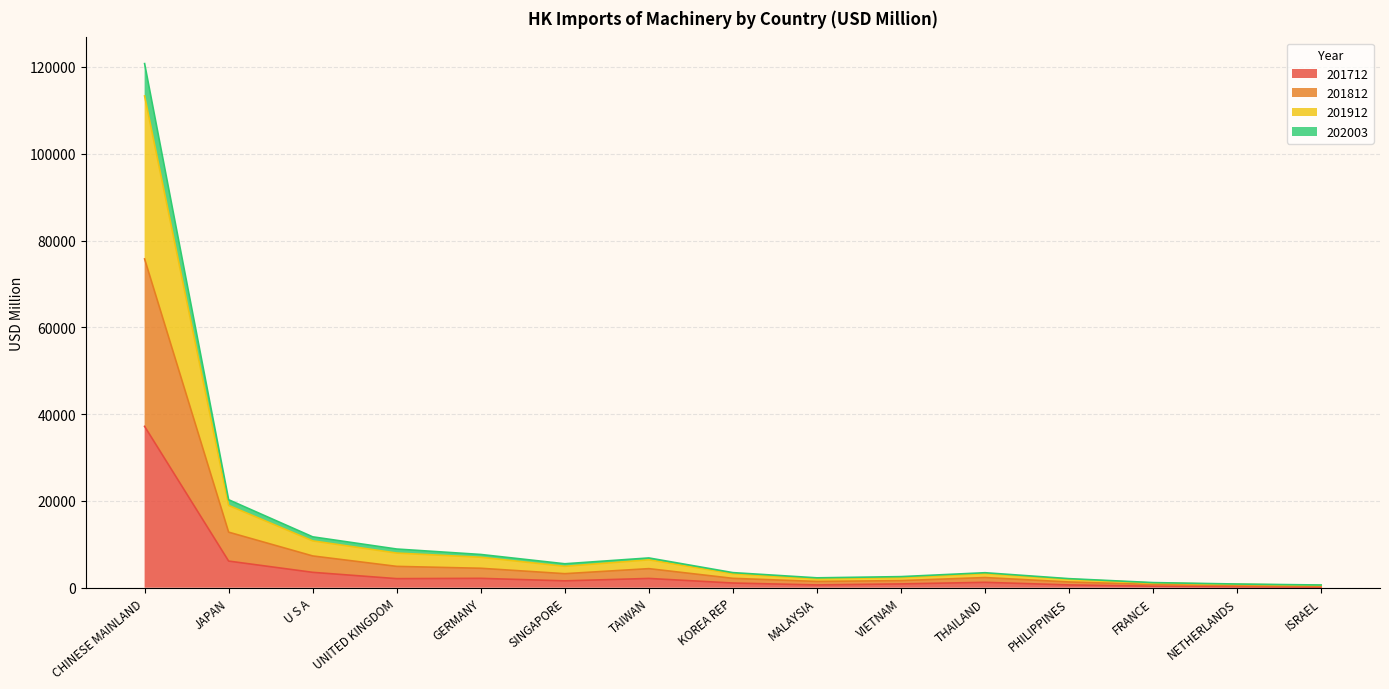

What is the highest value of the 201712 series?

37182.3